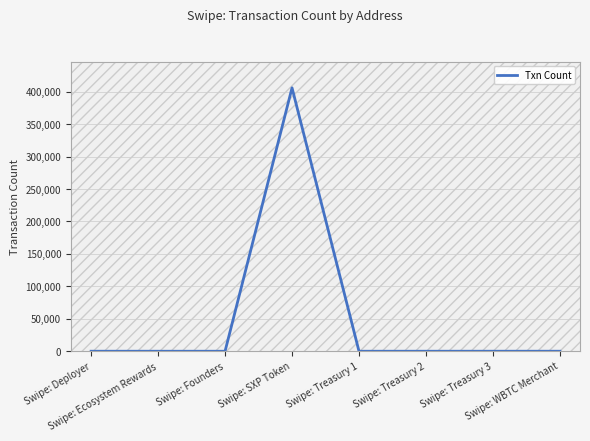

What is the change in value from Swipe: SXP Token to Swipe: WBTC Merchant?

-405815